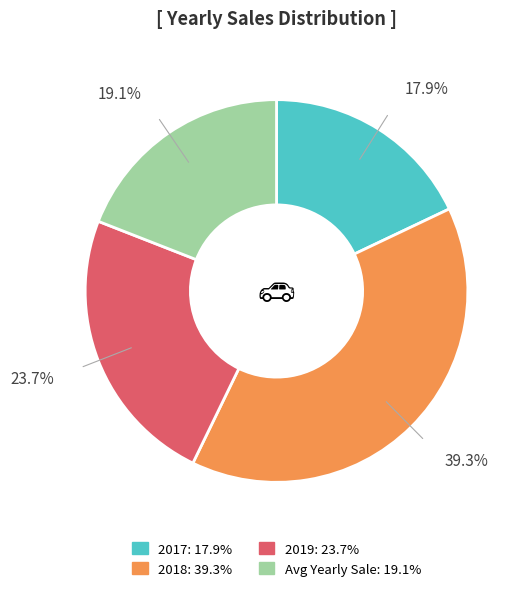

What is the ratio of the value at 2017 to the value at 2019?

0.8